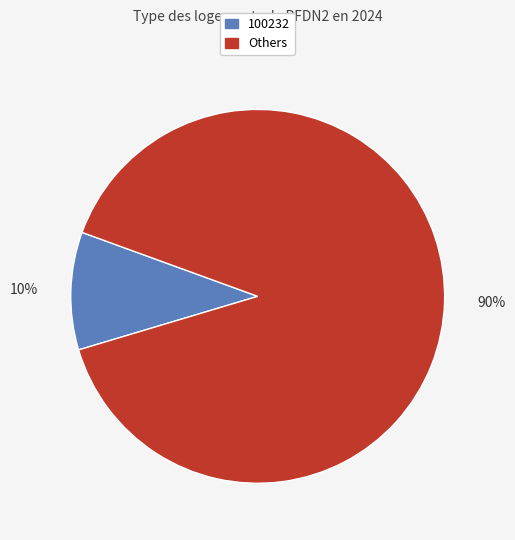

Does any single category account for the majority?

Yes